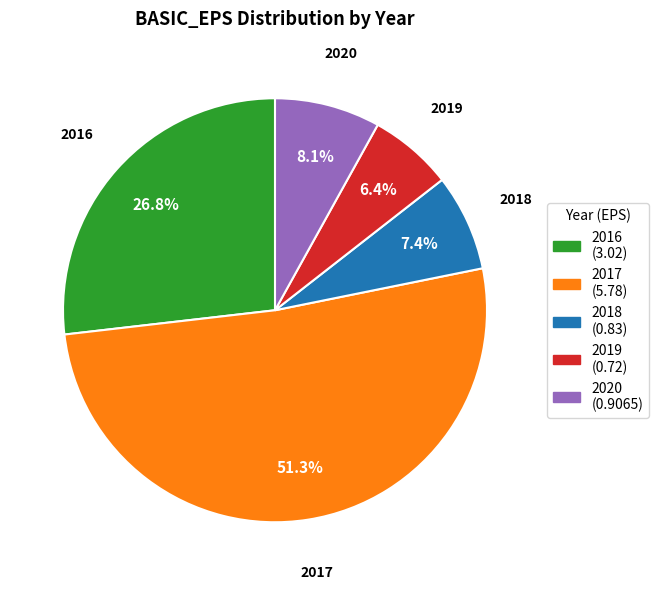

Is there a majority slice in this chart?

Yes